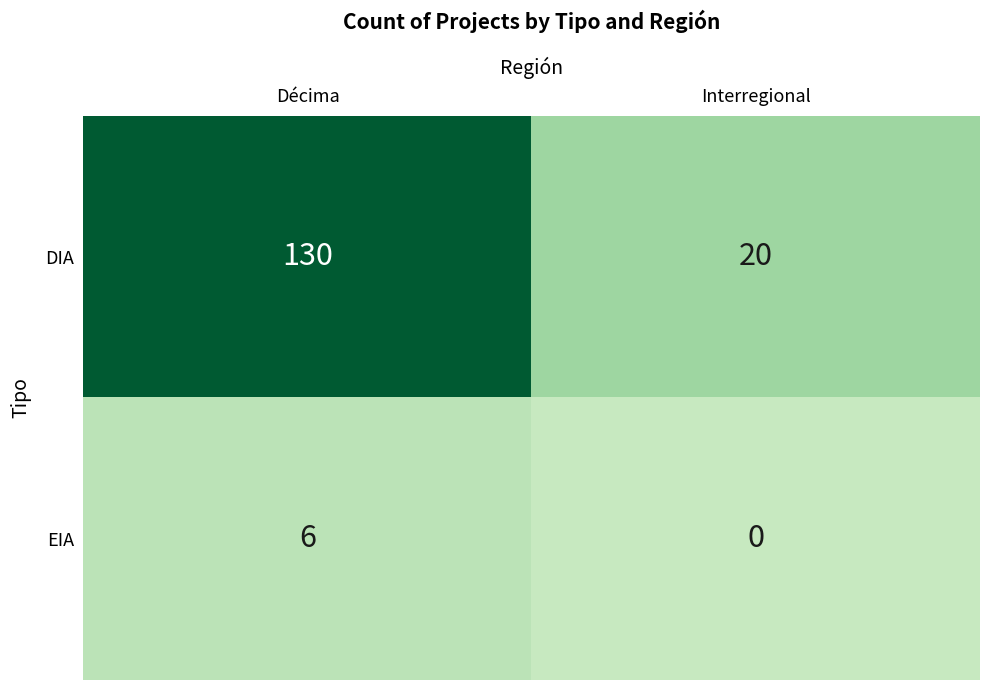

Rank the series at Interregional from lowest to highest value.

EIA, DIA